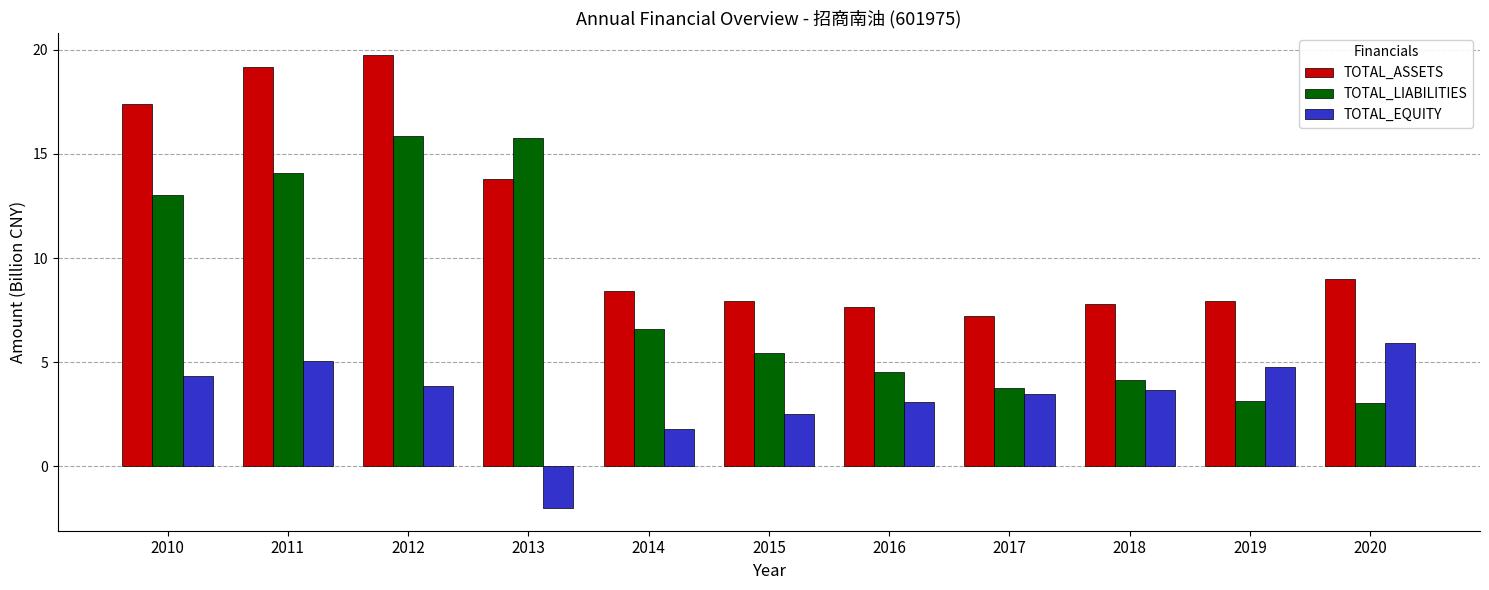

What is the difference between the TOTAL_EQUITY values at 2014 and 2018?

1.9